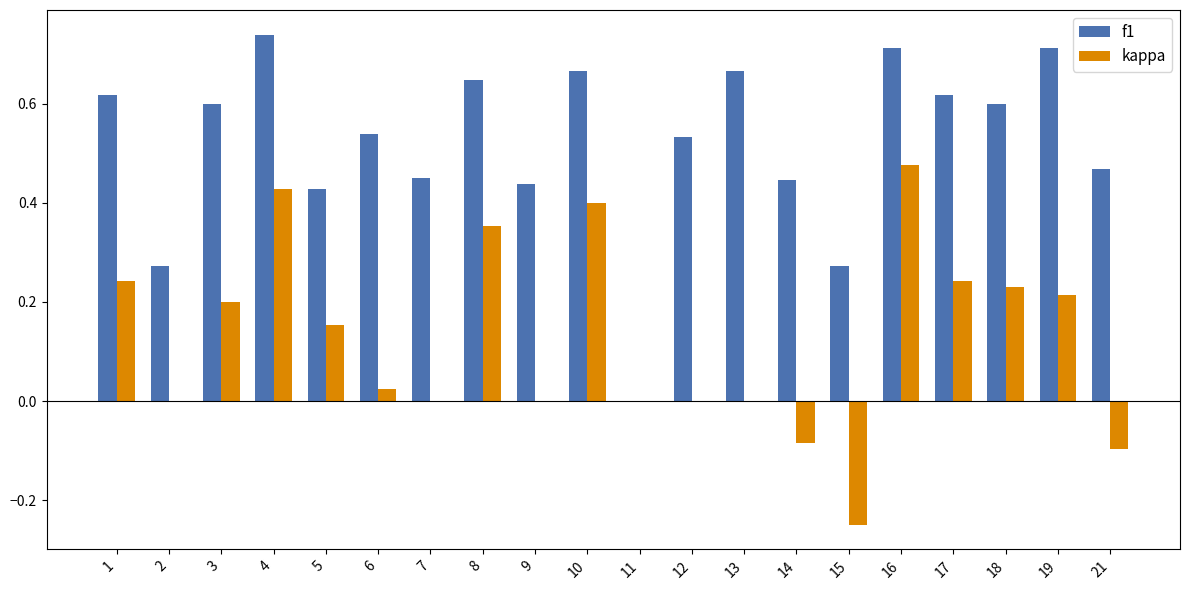

What is the sum of all f1 values?

10.4